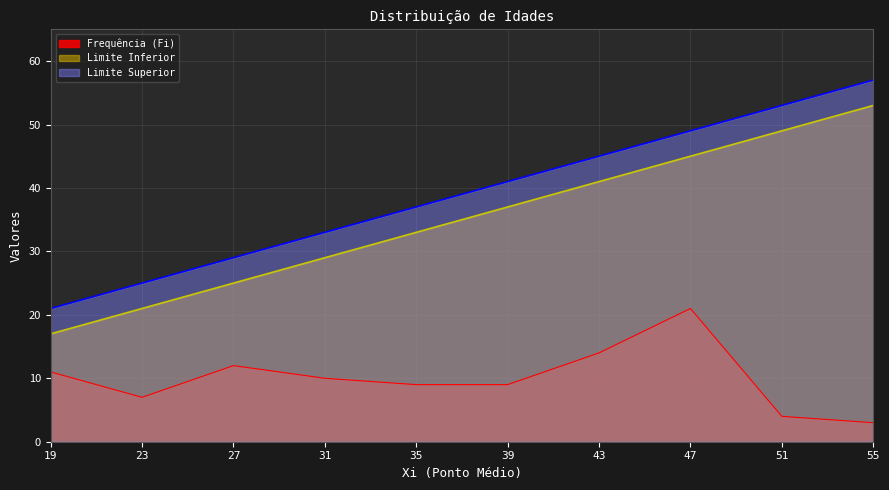

How many lines are shown in the chart?

3